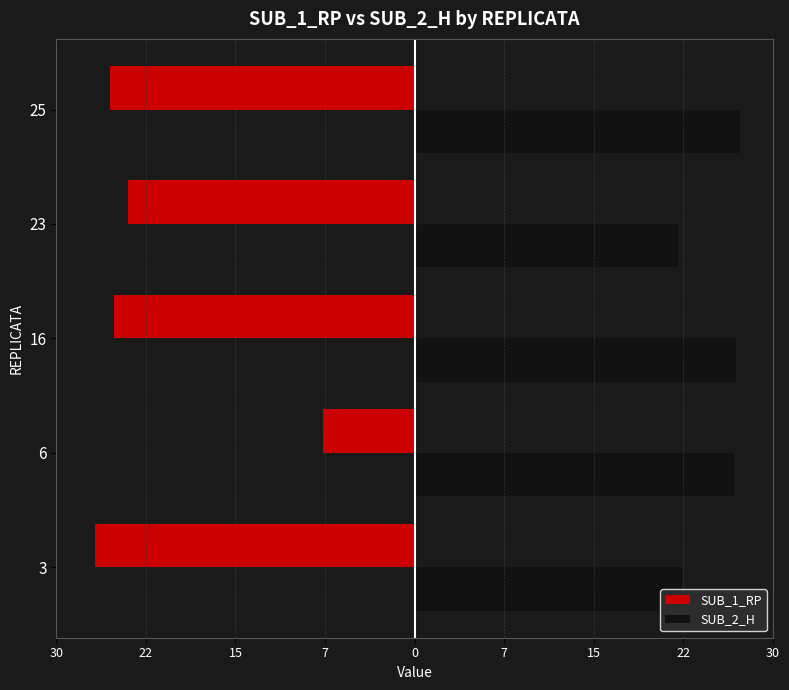

Rank the series by their average value, from lowest to highest.

SUB_1_RP, SUB_2_H